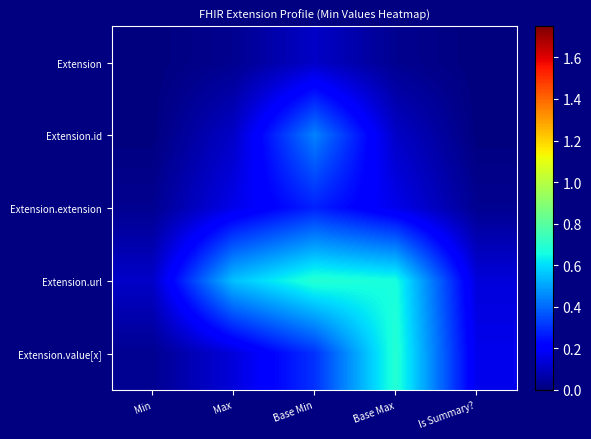

Reading left to right, transcribe all the data shown in this chart.

Extension: Min=0.0	Max=0.0	Base Min=0.1	Base Max=0.0	Is Summary?=0.0
Extension.id: Min=0.0	Max=0.1	Base Min=0.4	Base Max=0.1	Is Summary?=0.0
Extension.extension: Min=0.0	Max=0.2	Base Min=0.3	Base Max=0.2	Is Summary?=0.0
Extension.url: Min=0.1	Max=0.6	Base Min=0.7	Base Max=0.7	Is Summary?=0.1
Extension.value[x]: Min=0.0	Max=0.1	Base Min=0.3	Base Max=0.7	Is Summary?=0.2